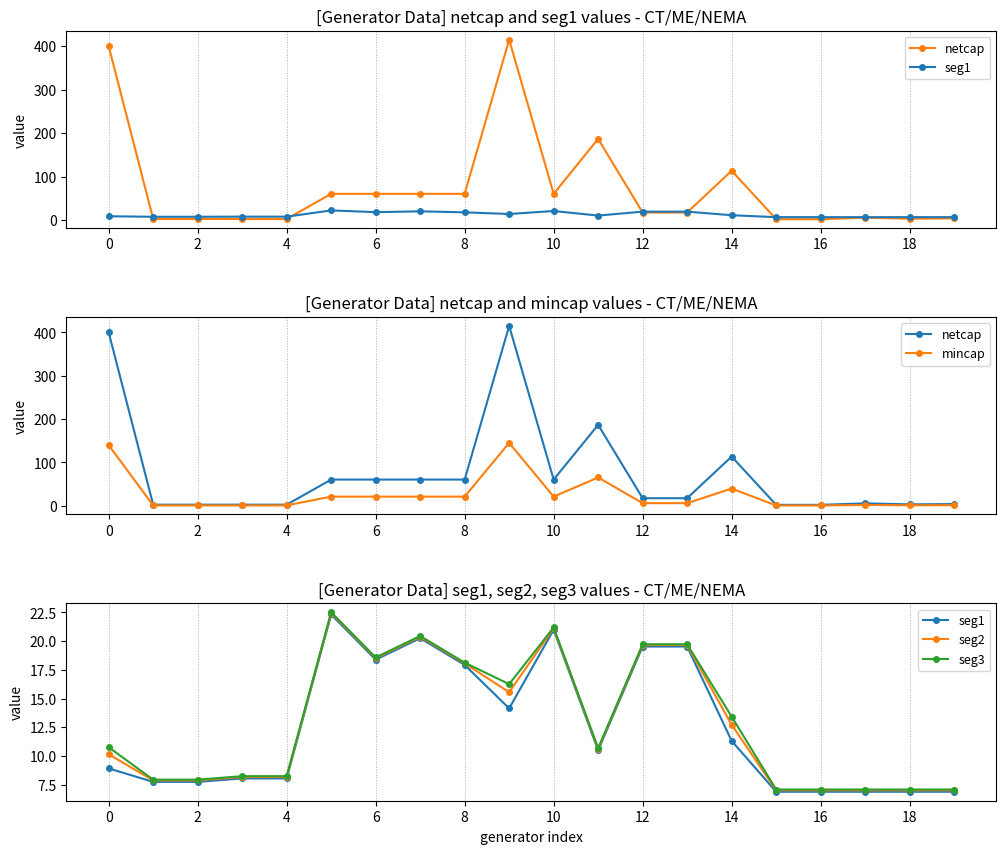

Count the number of categories in the chart.

20